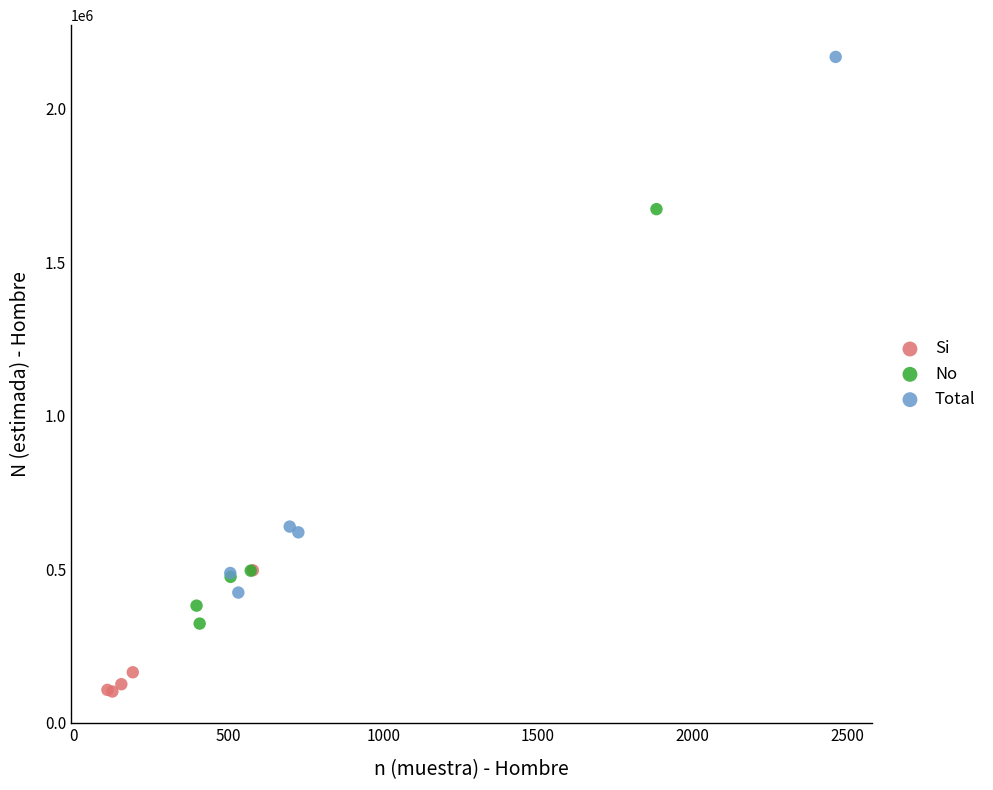

Which series reaches the minimum Y coordinate?

Si